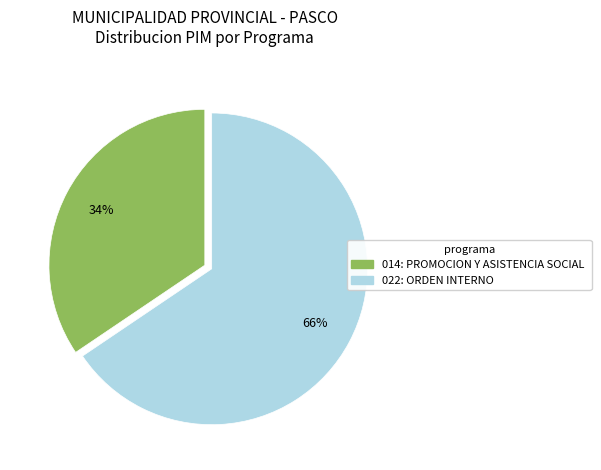

To the nearest percent, what is the average slice percentage?

50%